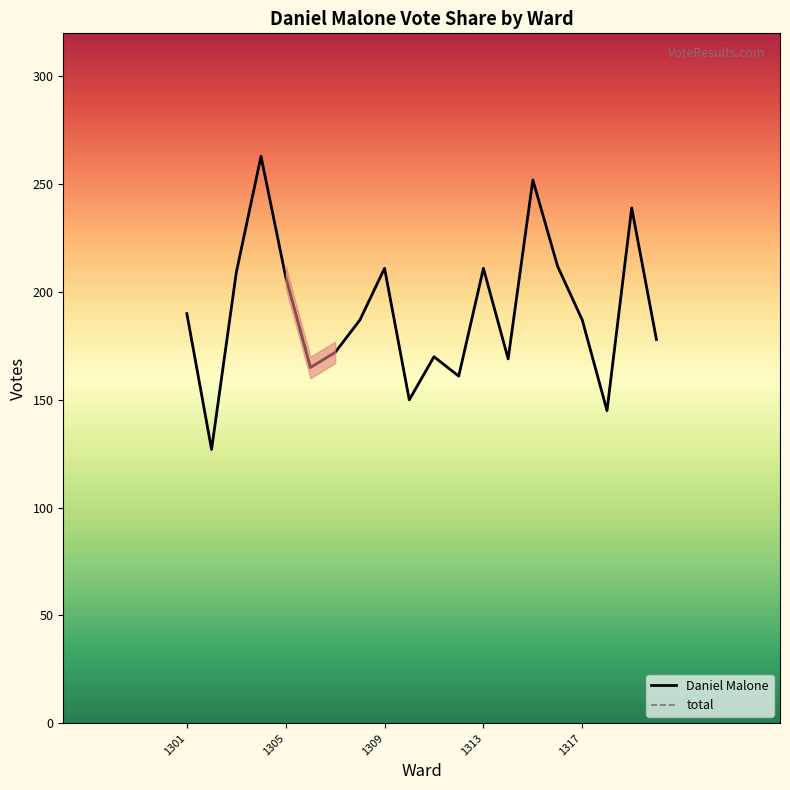

What is the value of the Daniel Malone point at the 9th from the left?

211